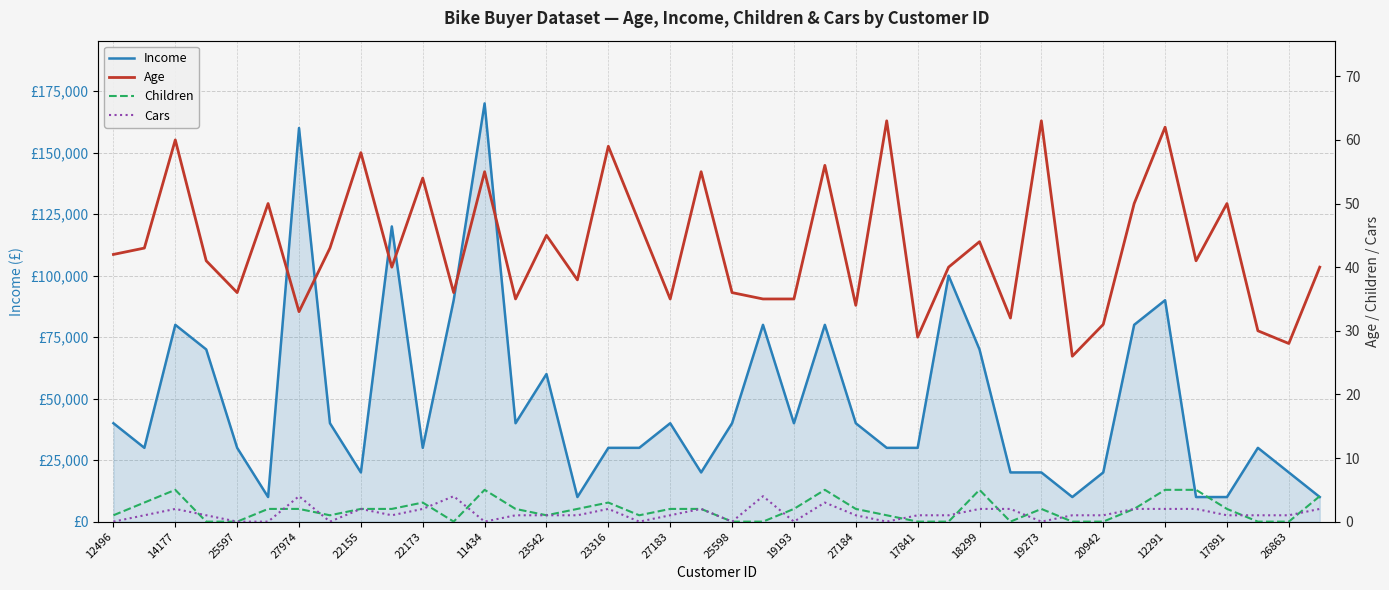

What is the value of the Children point at the 24th from the left?

5